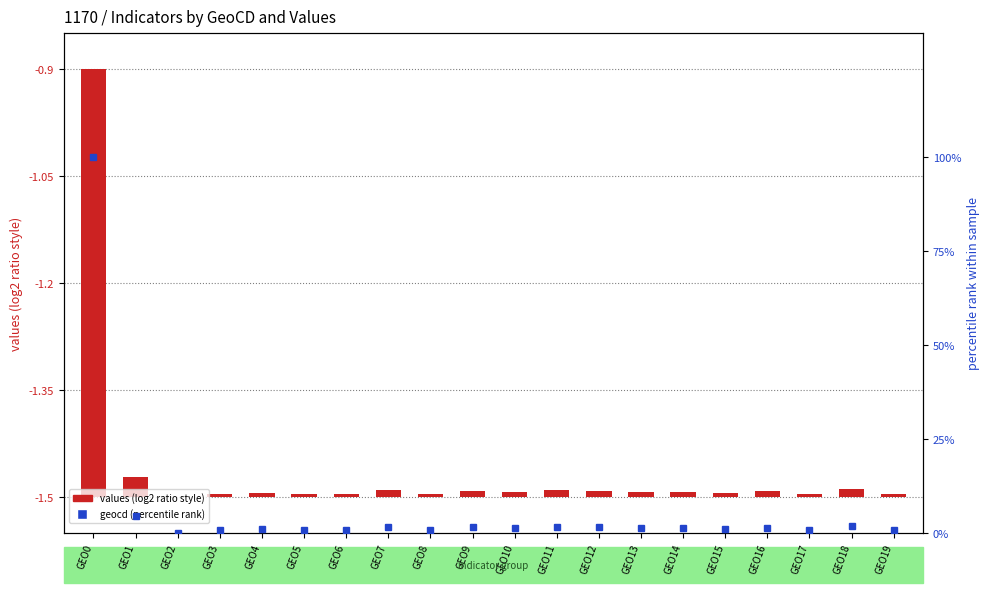

Are the bars horizontal?

No